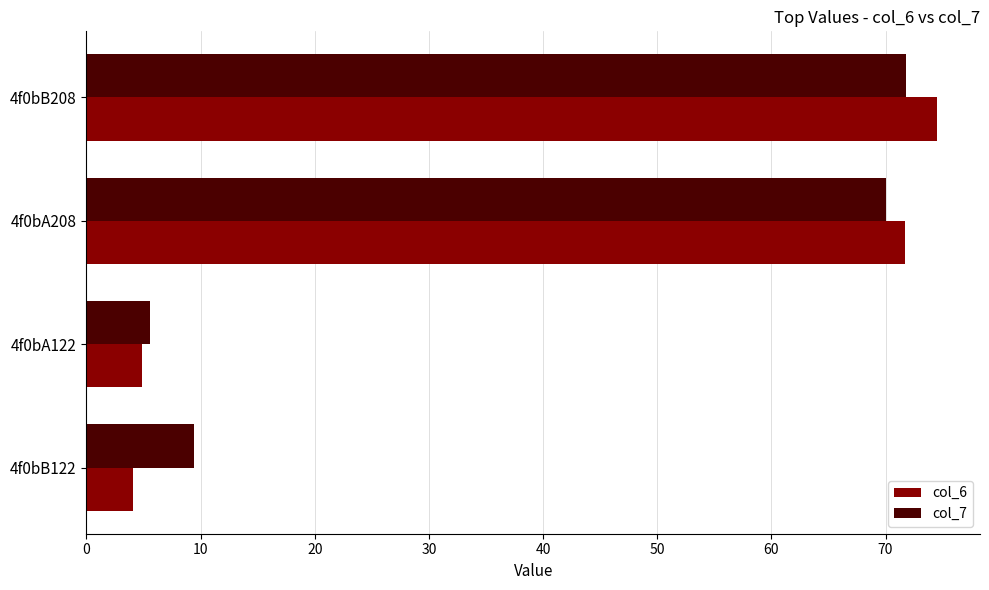

What is the total value across all series at 4f0bA122?

10.5